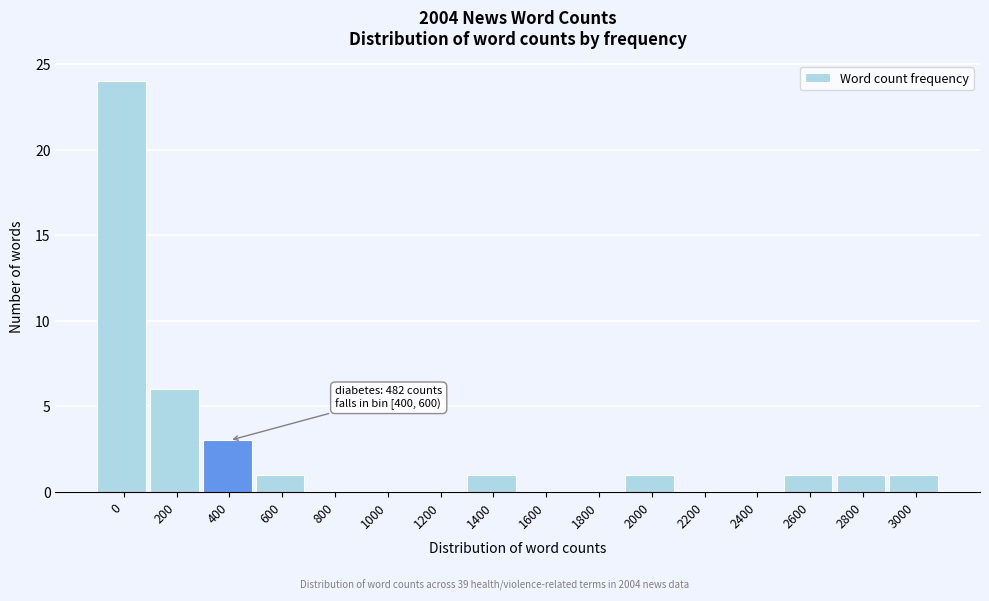

Reading right to left, what are all the values shown in this chart?

3000=1	2800=1	2600=1	2400=0	2200=0	2000=1	1800=0	1600=0	1400=1	1200=0	1000=0	800=0	600=1	400=3	200=6	0=24